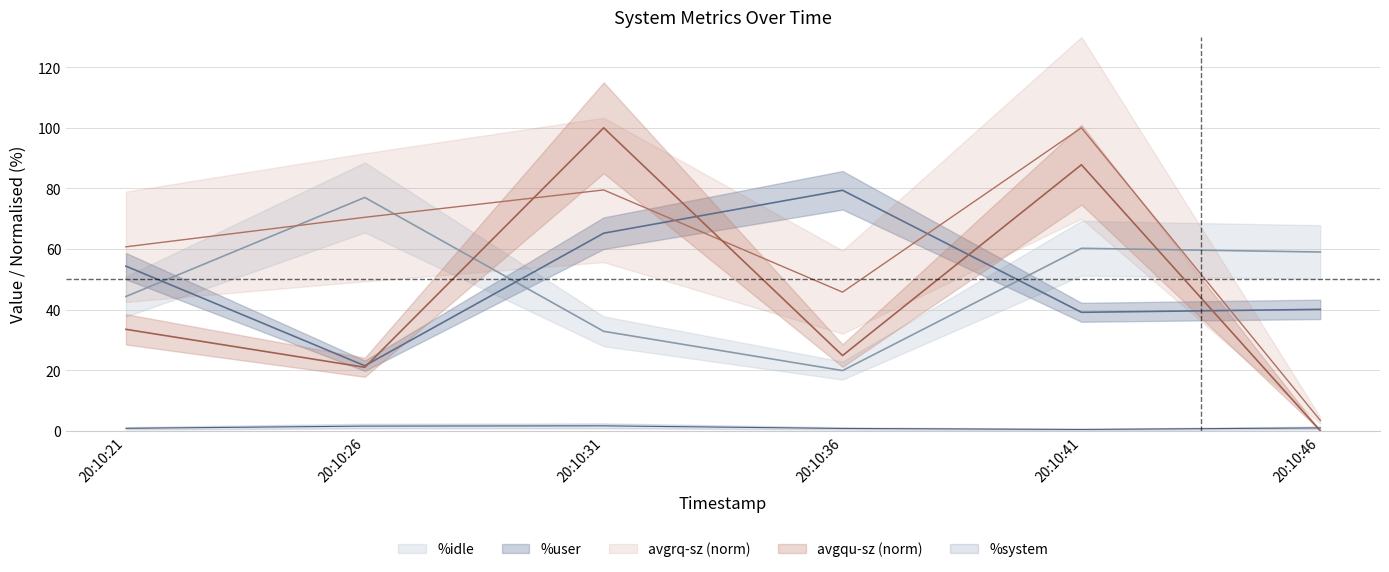

In %system, how many points are lower than both neighbors (excluding endpoints)?

1